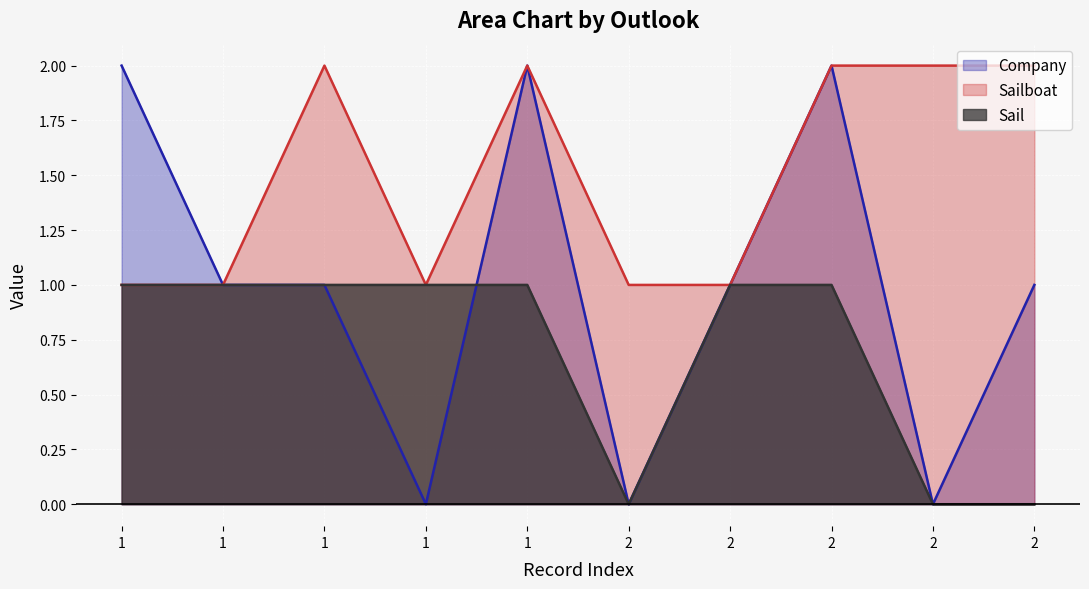

Reading left to right, transcribe all the data shown in this chart.

Company: 2	1	1	0	2	0	1	2	0	1
Sailboat: 1	1	2	1	2	1	1	2	2	2
Sail: 1	1	1	1	1	0	1	1	0	0